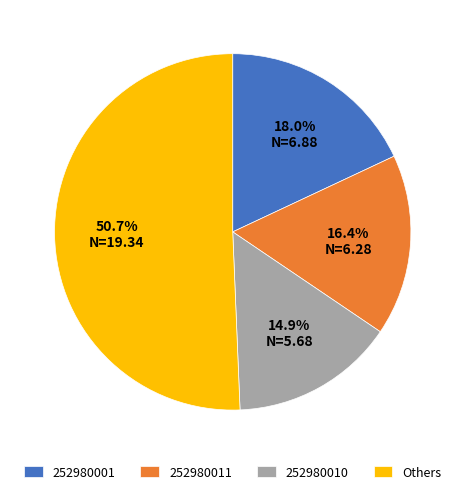

Is 252980011 the majority of the pie?

No